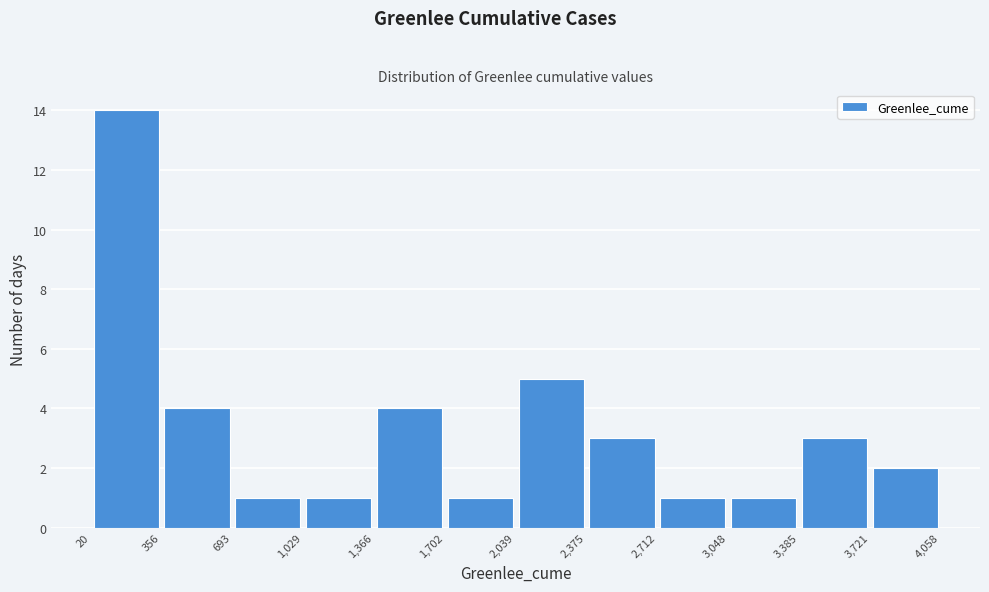

How tall is the bar that spans 2,712 to 3,048 on the x-axis? The values are not printed on the chart, so give them approximately, as read against the axis.

1